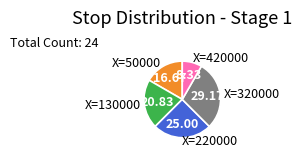

Which slice is the smallest?

X=420000